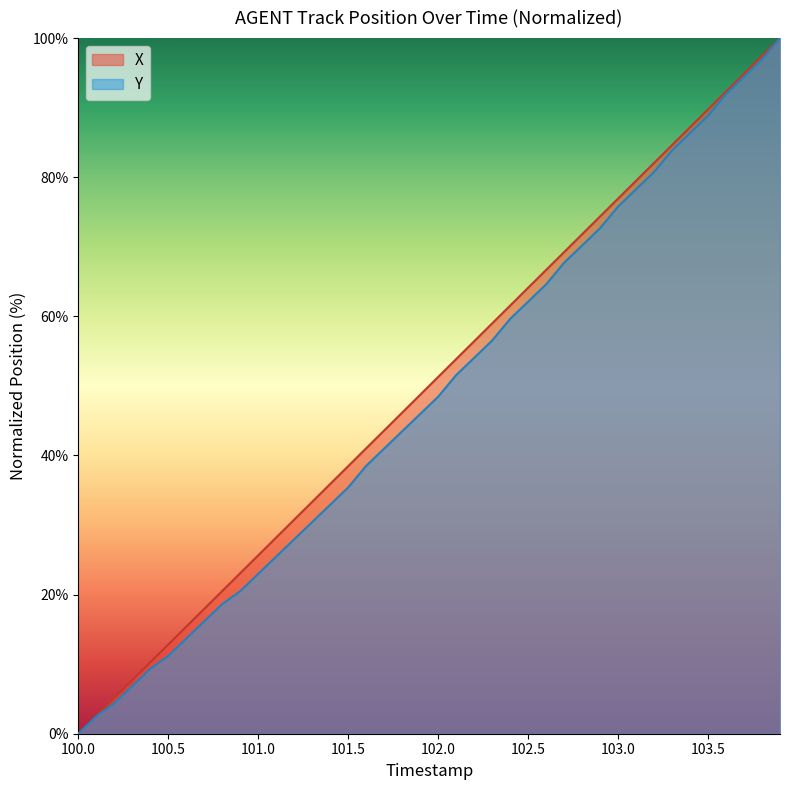

How many lines are shown in the chart?

2